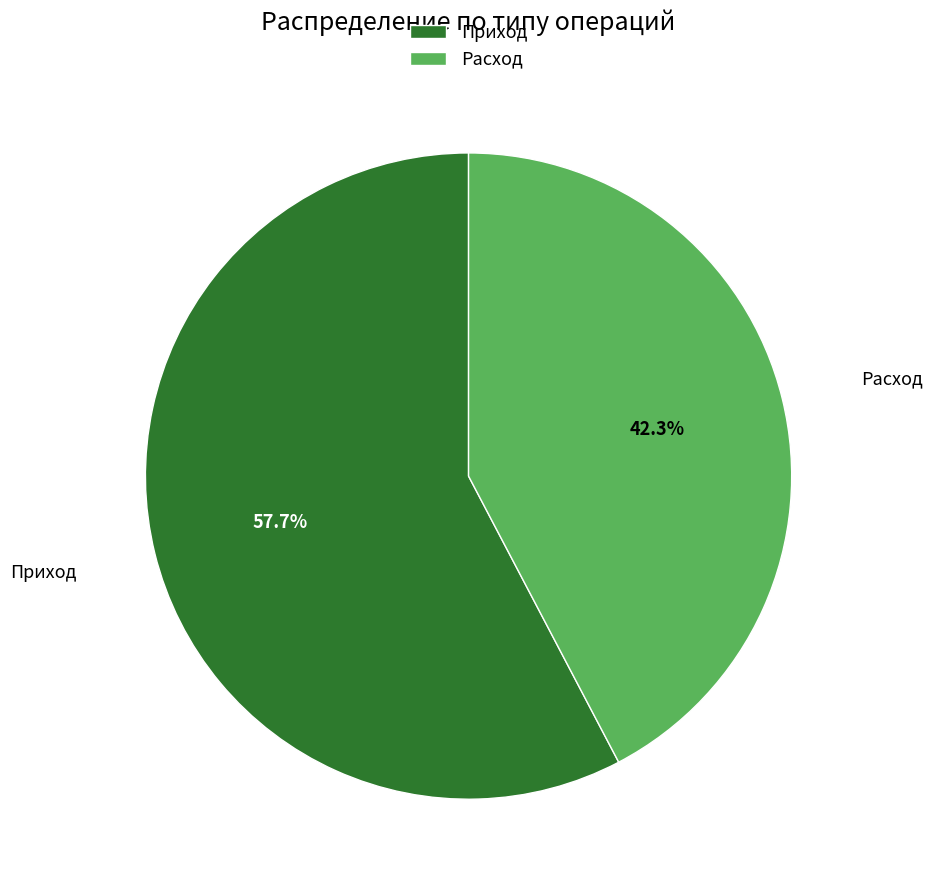

How many slices are in this pie chart?

2